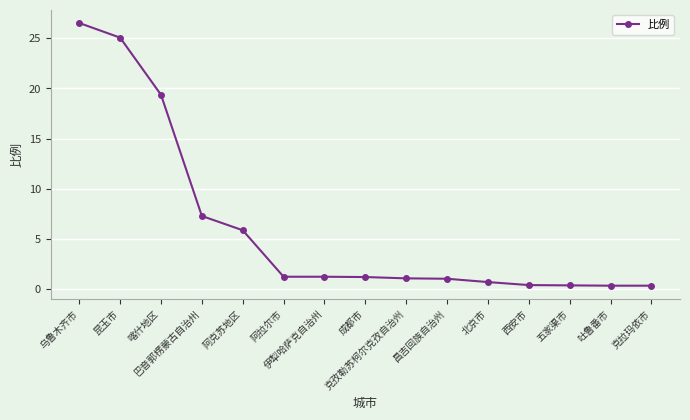

How many categories are shown in the chart?

15